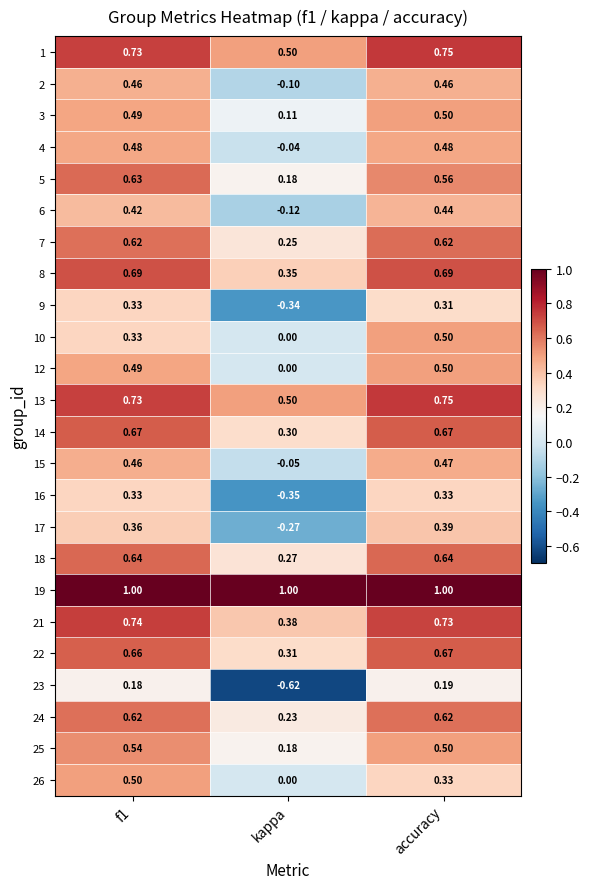

At which label does 6 reach its peak?

accuracy